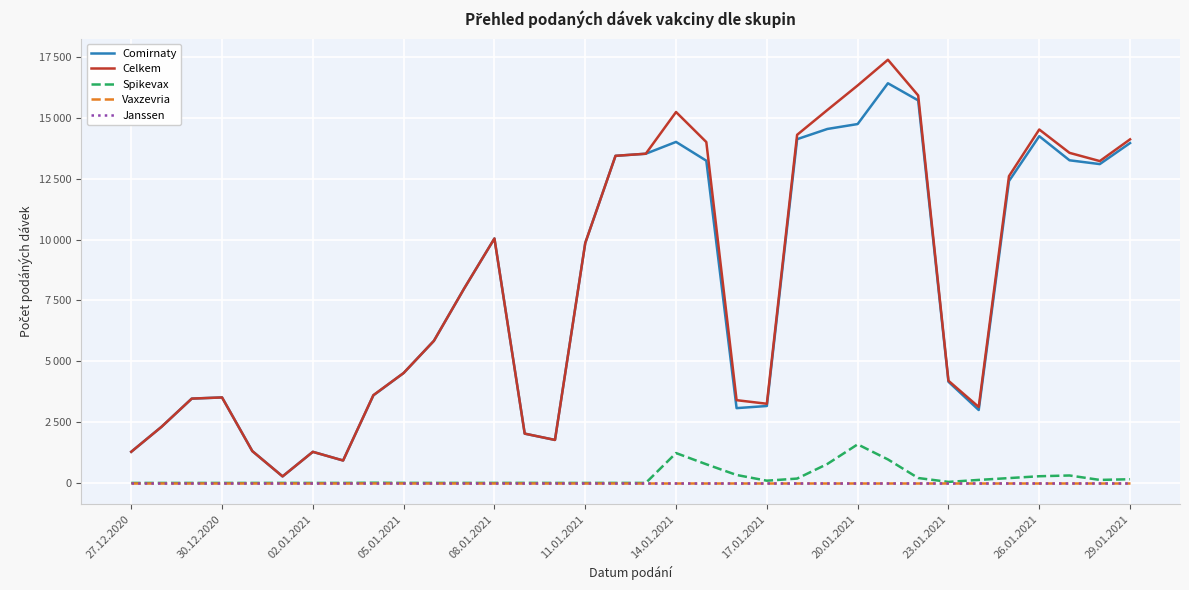

True or false: Celkem and Spikevax intersect in this chart.

False